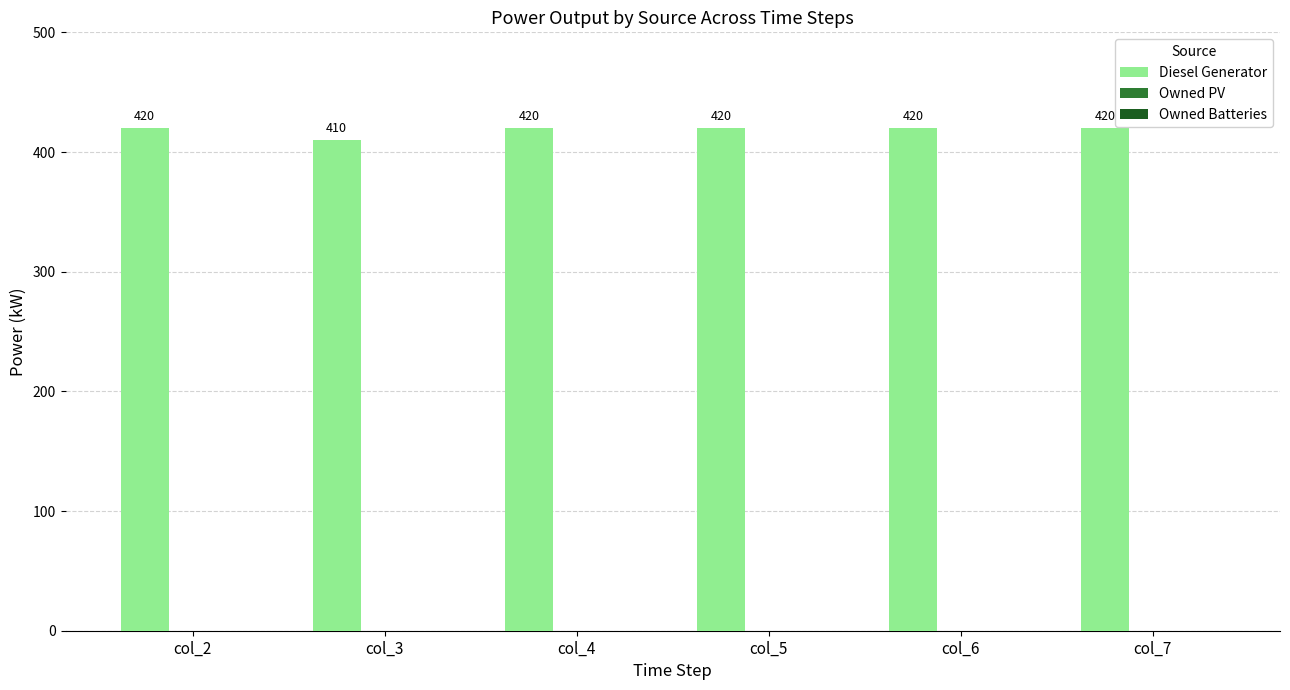

Which category has the lowest value across all series?

col_3